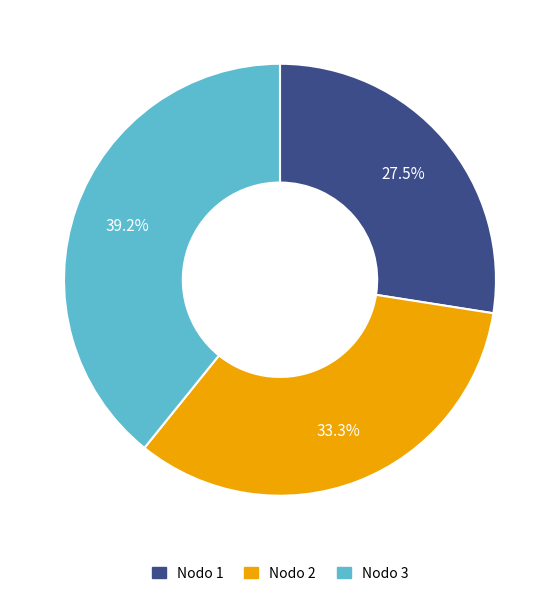

Is there a majority slice in this chart?

No